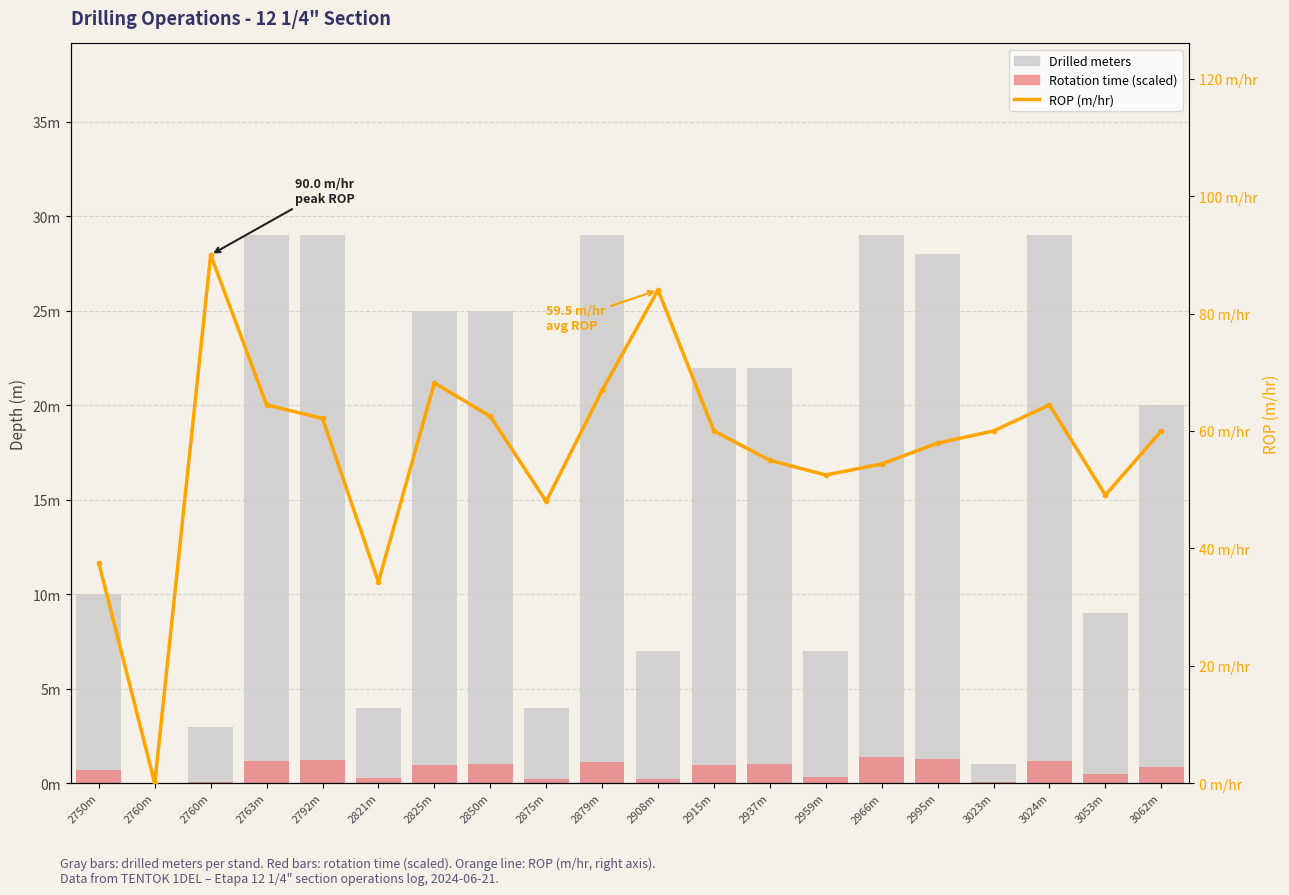

What is the sum of all Drilled meters values?

332.0